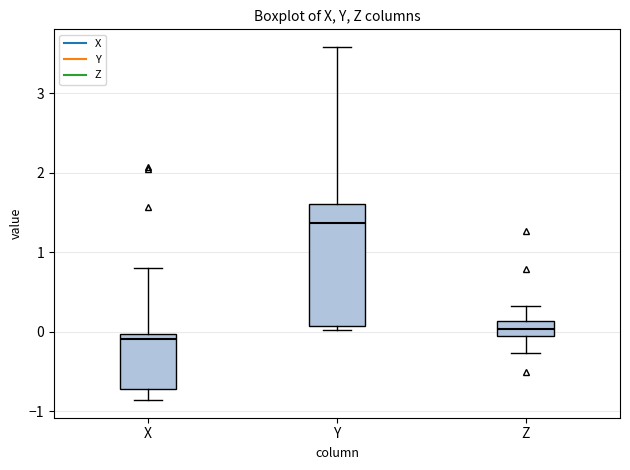

Reading left to right, read every box against the y-axis: the position of its median line, the range the box covers, and the ends of its whiskers. The values are not printed on the chart, so give them approximately, as read against the axis.

X: median -0.1, box -0.7 to 0.0, whiskers -0.9 to 0.8
Y: median 1.4, box 0.1 to 1.6, whiskers 0.0 to 3.6
Z: median 0.0, box -0.1 to 0.1, whiskers -0.3 to 0.3